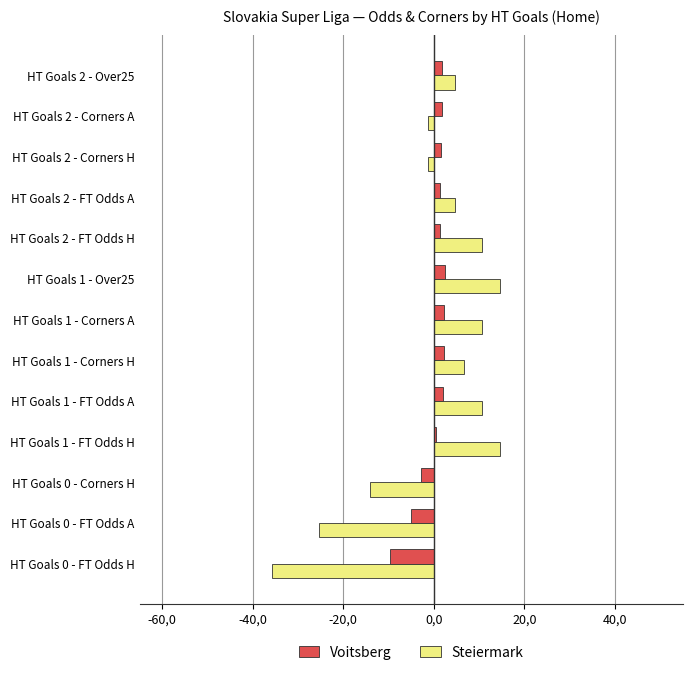

What are all the series names shown in the legend?

Voitsberg, Steiermark